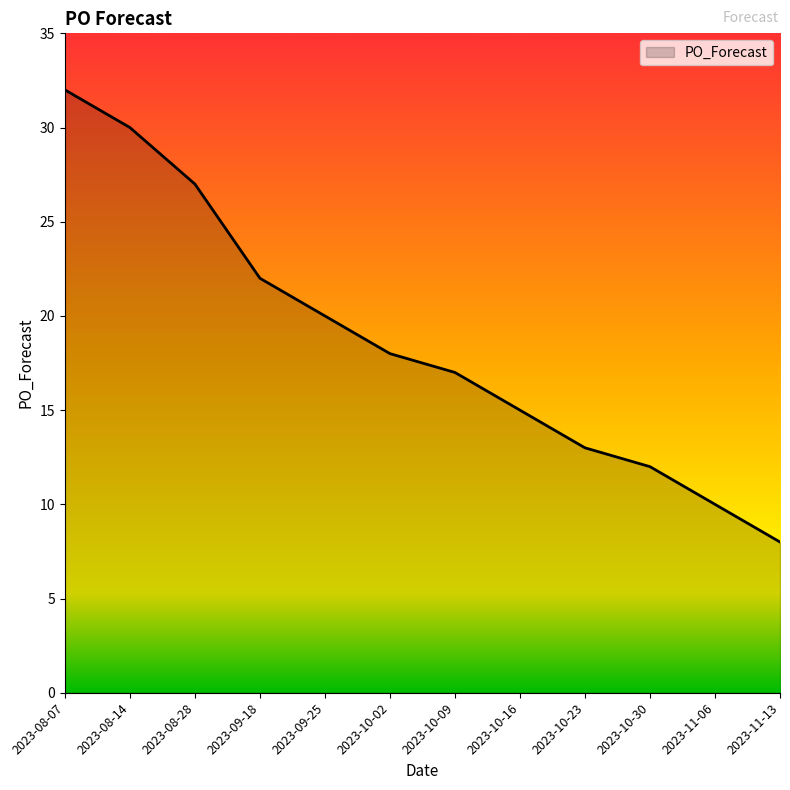

True or false: there are more than 0 points higher than both neighbors.

False